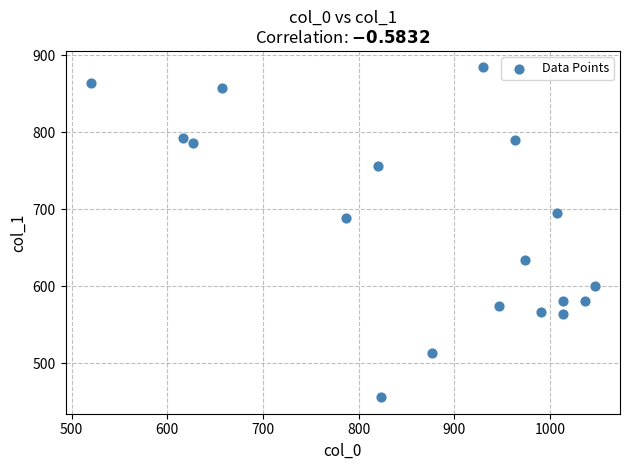

What Y value in the scatter plot is closest to 669?

688.5